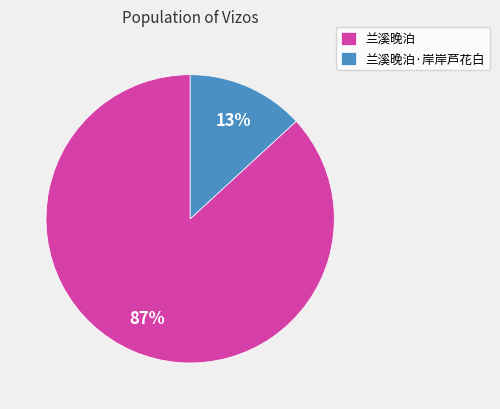

To the nearest percent, what is the difference between the 兰溪晚泊 and 兰溪晚泊·岸岸芦花白 slice percentages?

74%